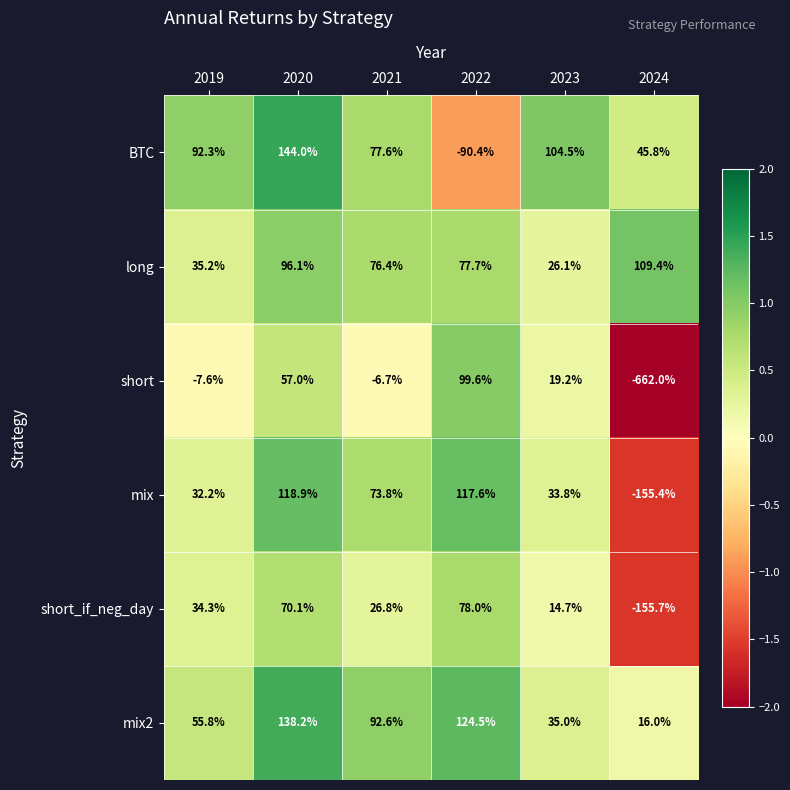

What is the difference between the short_if_neg_day values at 2023 and 2019?

19.6